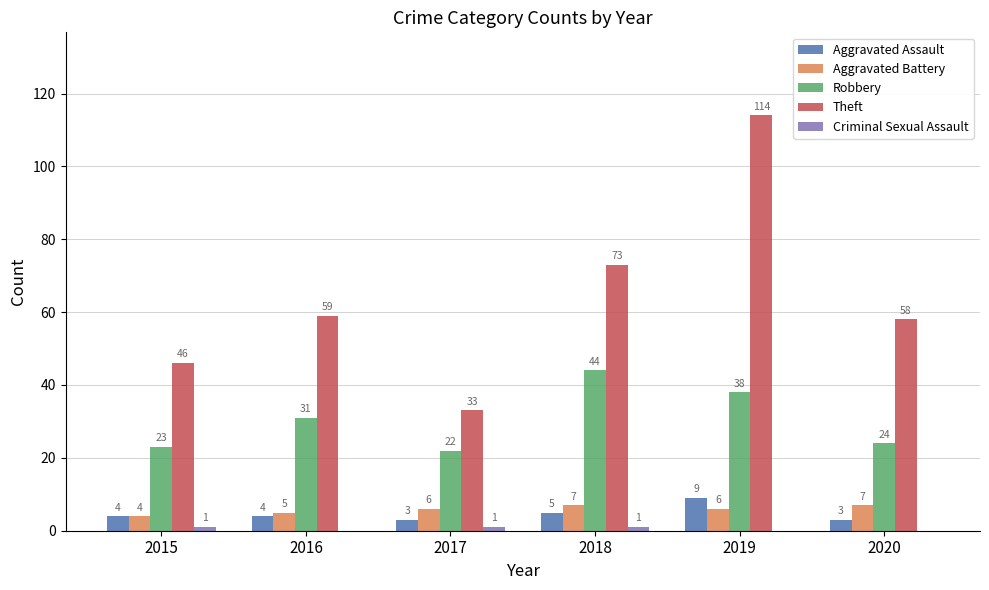

What is the sum of the Theft values at 2019 and 2015?

160